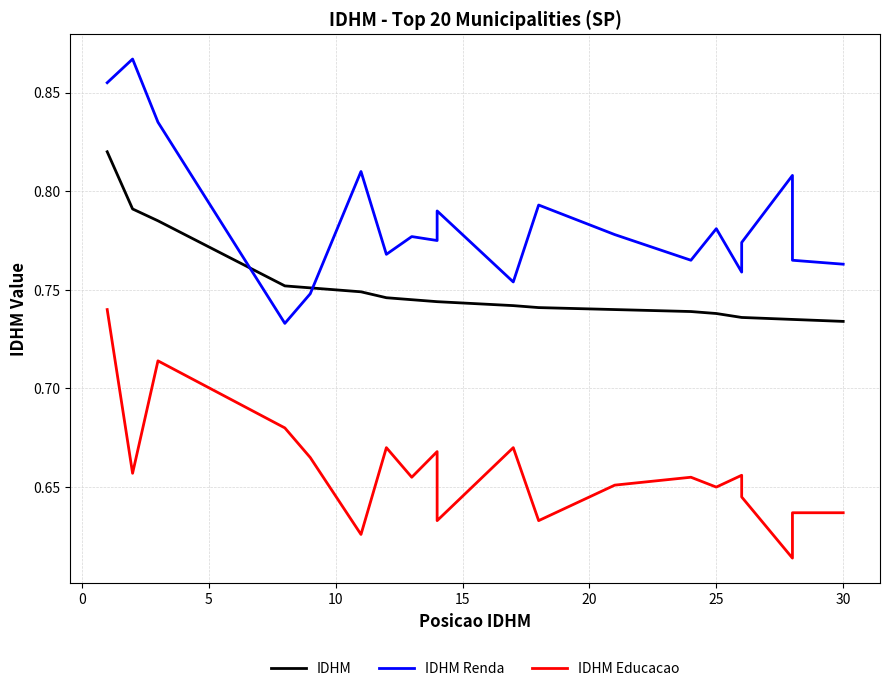

Which series has the largest total across all categories?

IDHM Renda